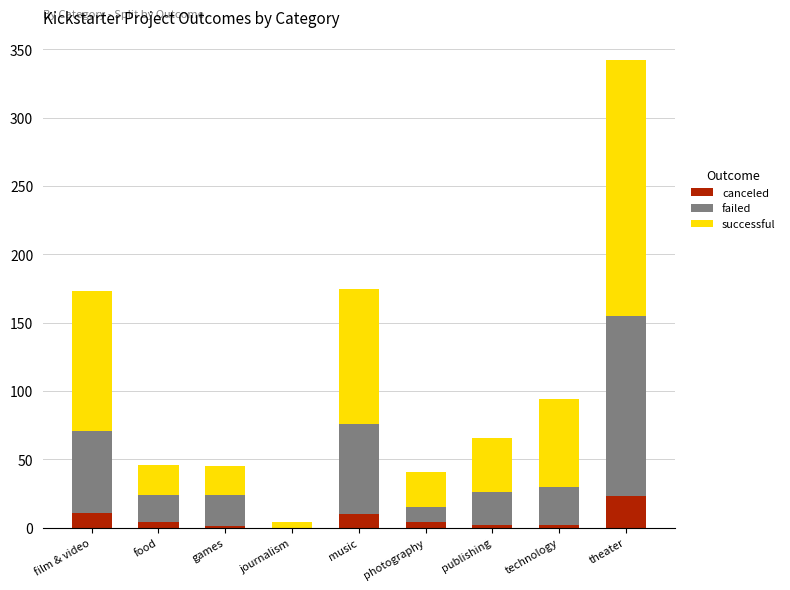

Is it true that canceled equals 23 at theater?

True